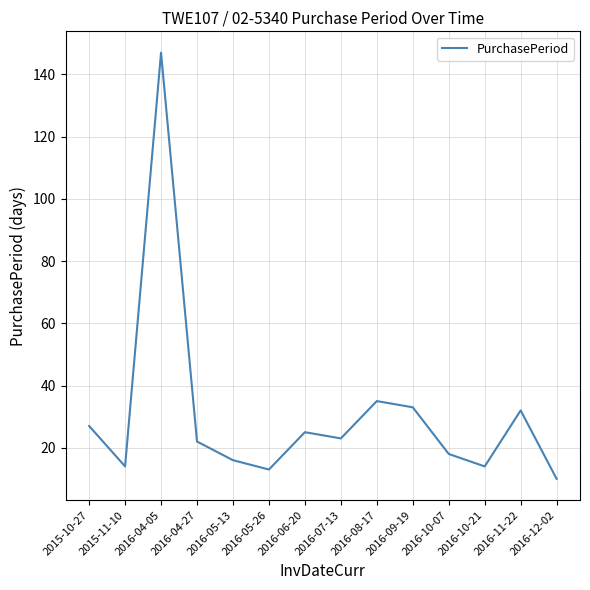

How many lines are shown in the chart?

1